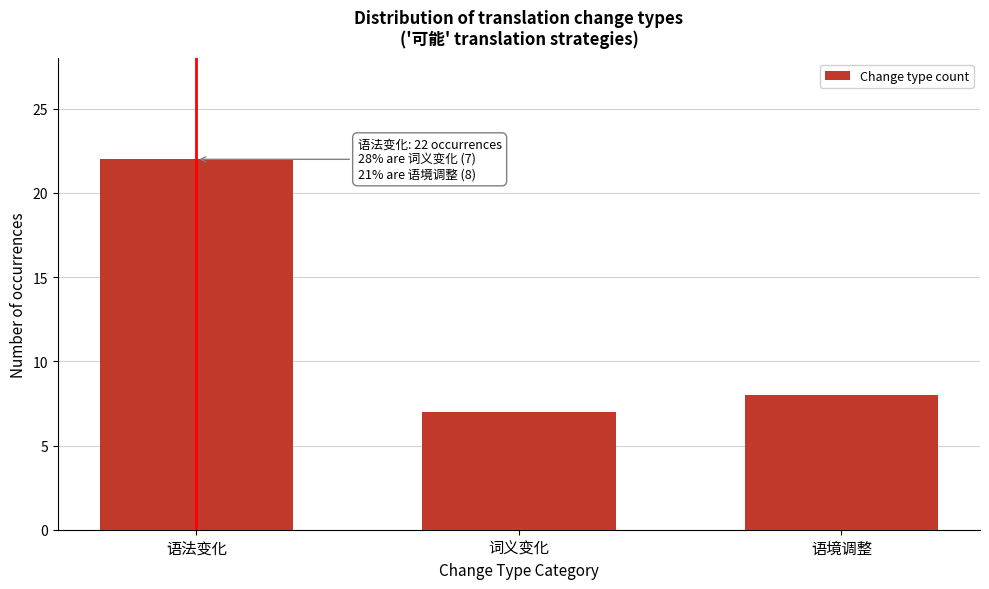

Reading left to right, extract all data points from this chart.

22	7	8